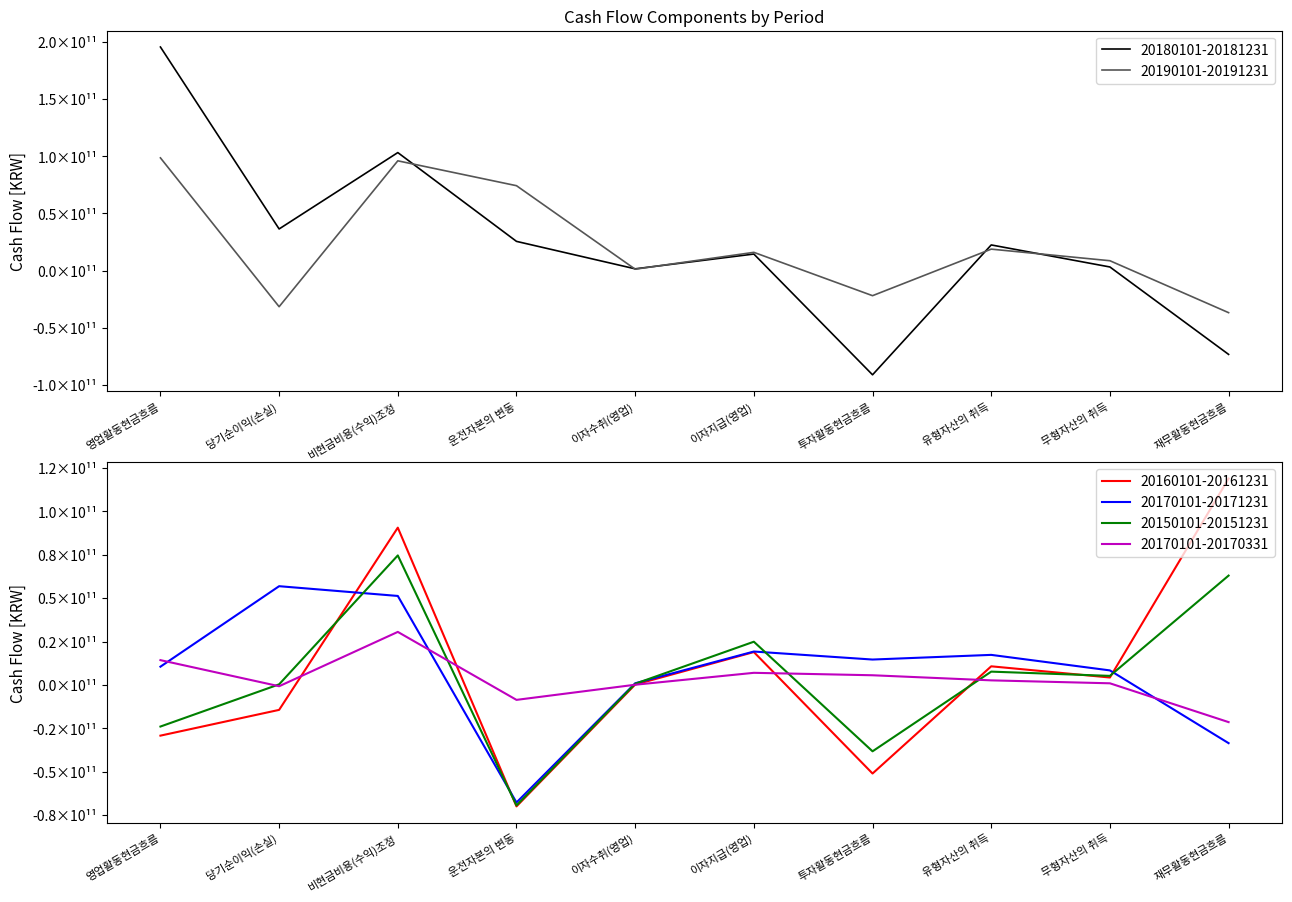

What is the total value across all series at 이자수취(영업)?

4670549486